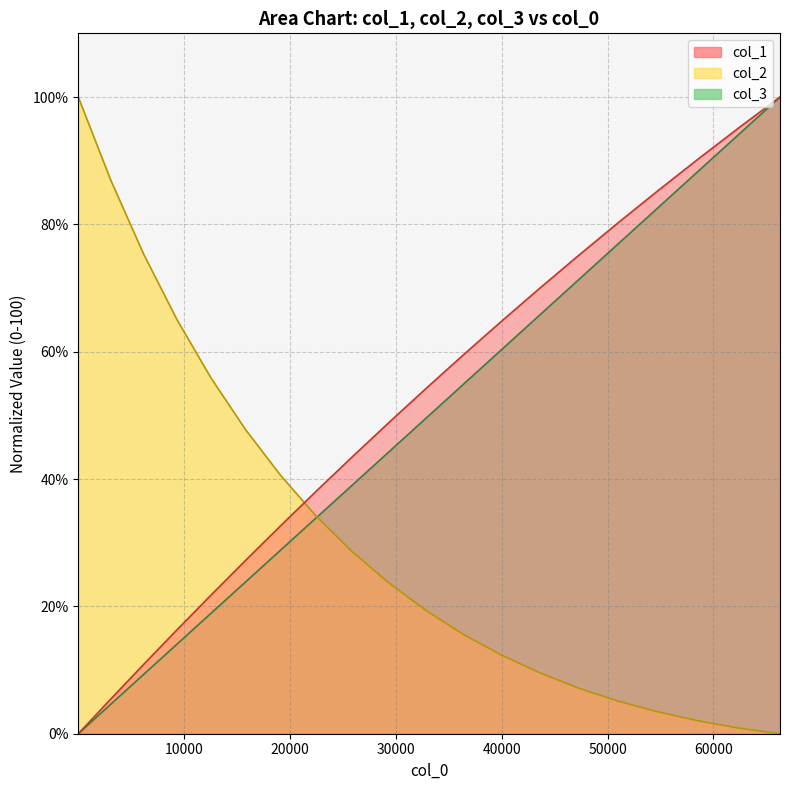

How many intersections are there between col_1 and col_2?

1